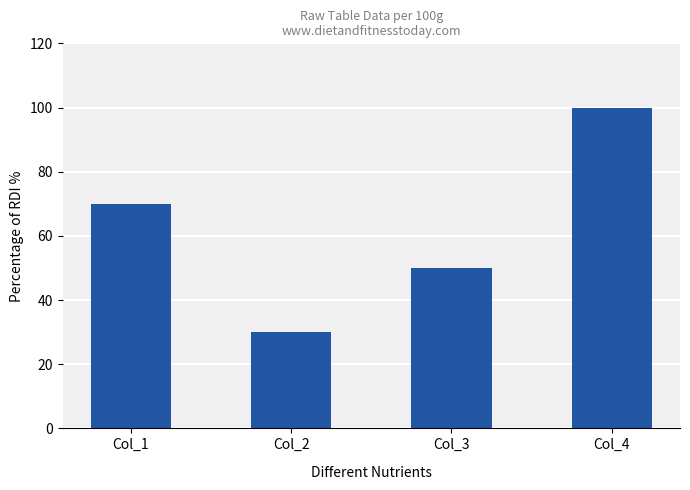

At which label is the value closest to 65?

Col_1